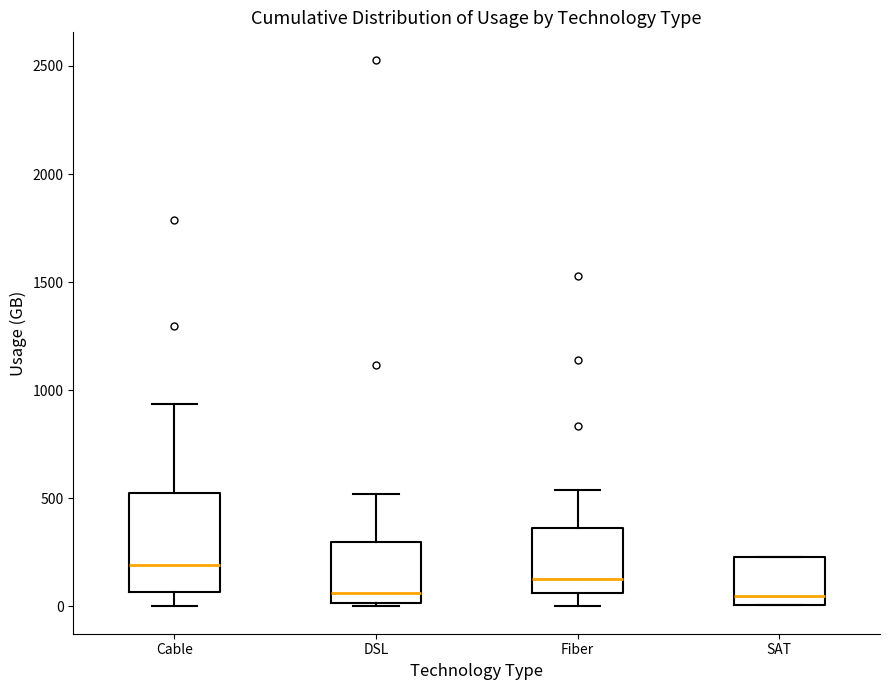

Where does the upper whisker of the box for Cable end on the y-axis? The values are not printed on the chart, so give them approximately, as read against the axis.

950